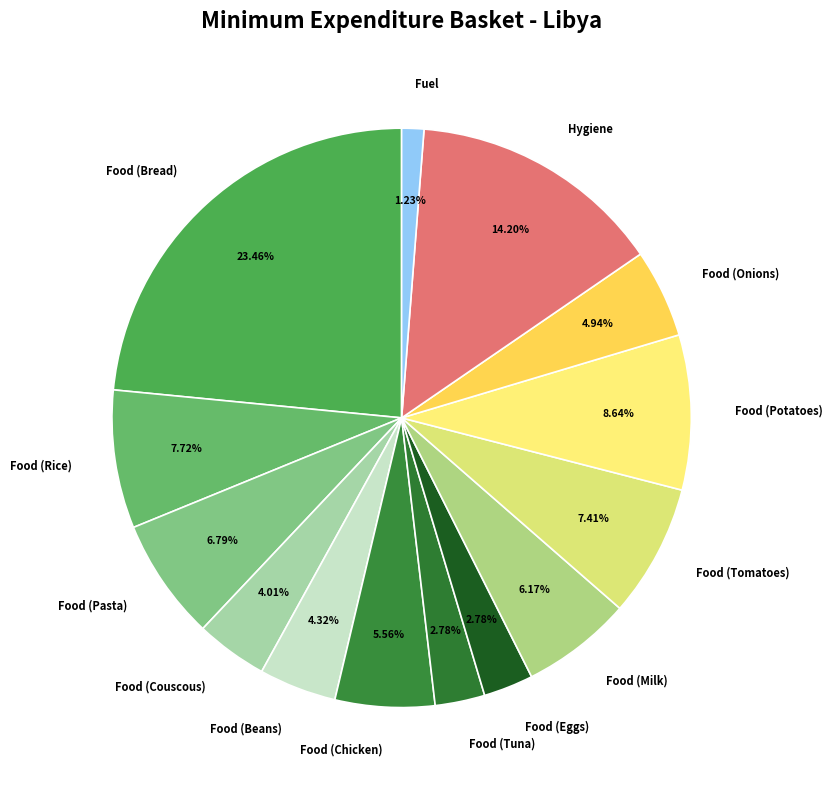

True or false: Food (Tomatoes) accounts for 1% of the total.

False